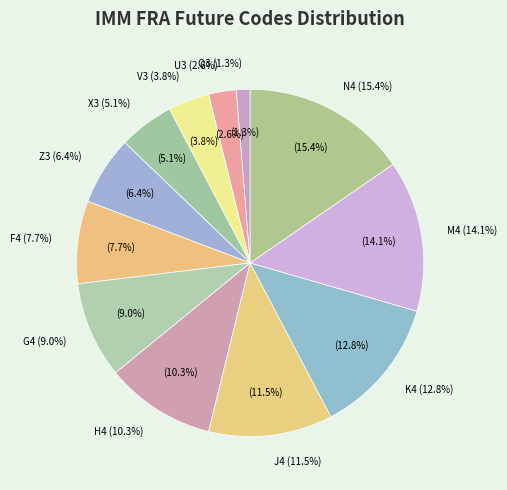

To the nearest percent, what is the difference between the largest and smallest slice percentages?

14%